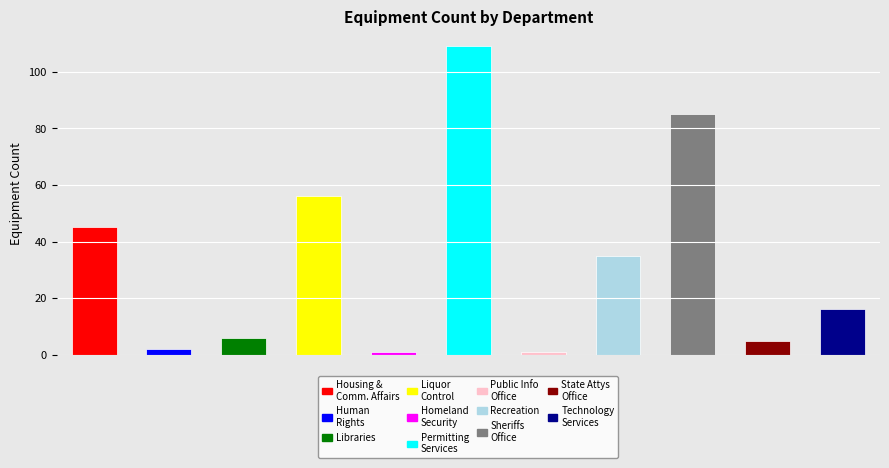

What is the difference between the maximum and minimum values?

108